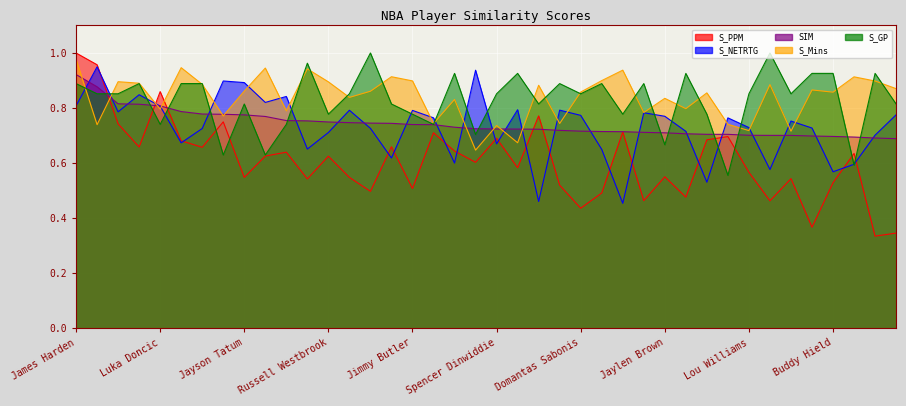

What value does the SIM series have at LeBron James?

0.8